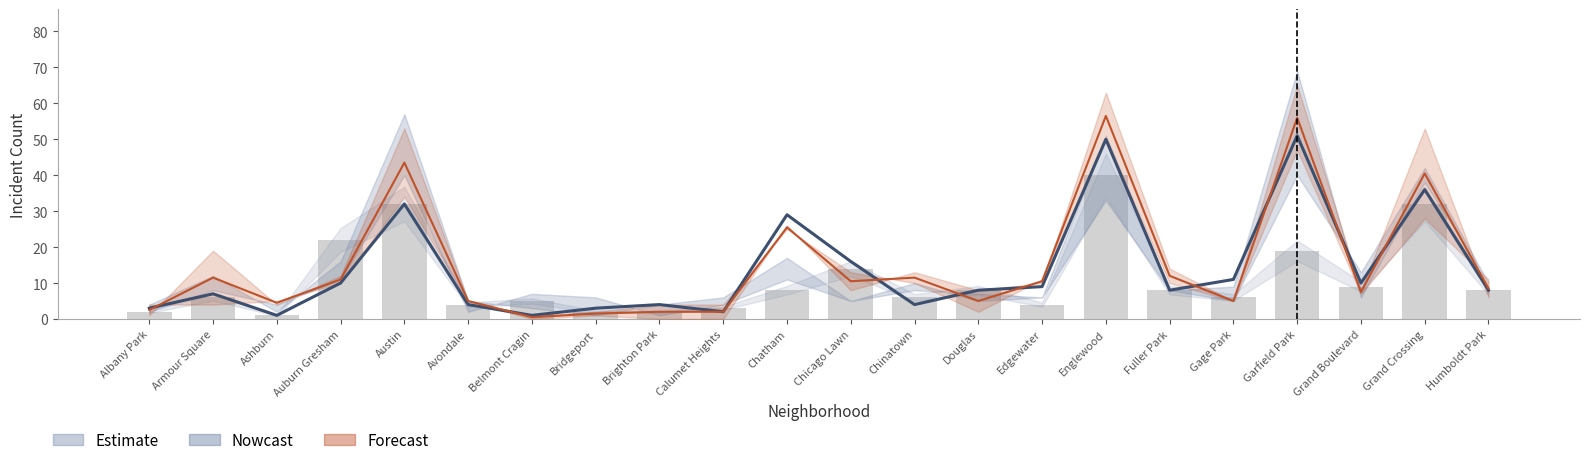

Which category has the highest value in the Forecast series?

Englewood